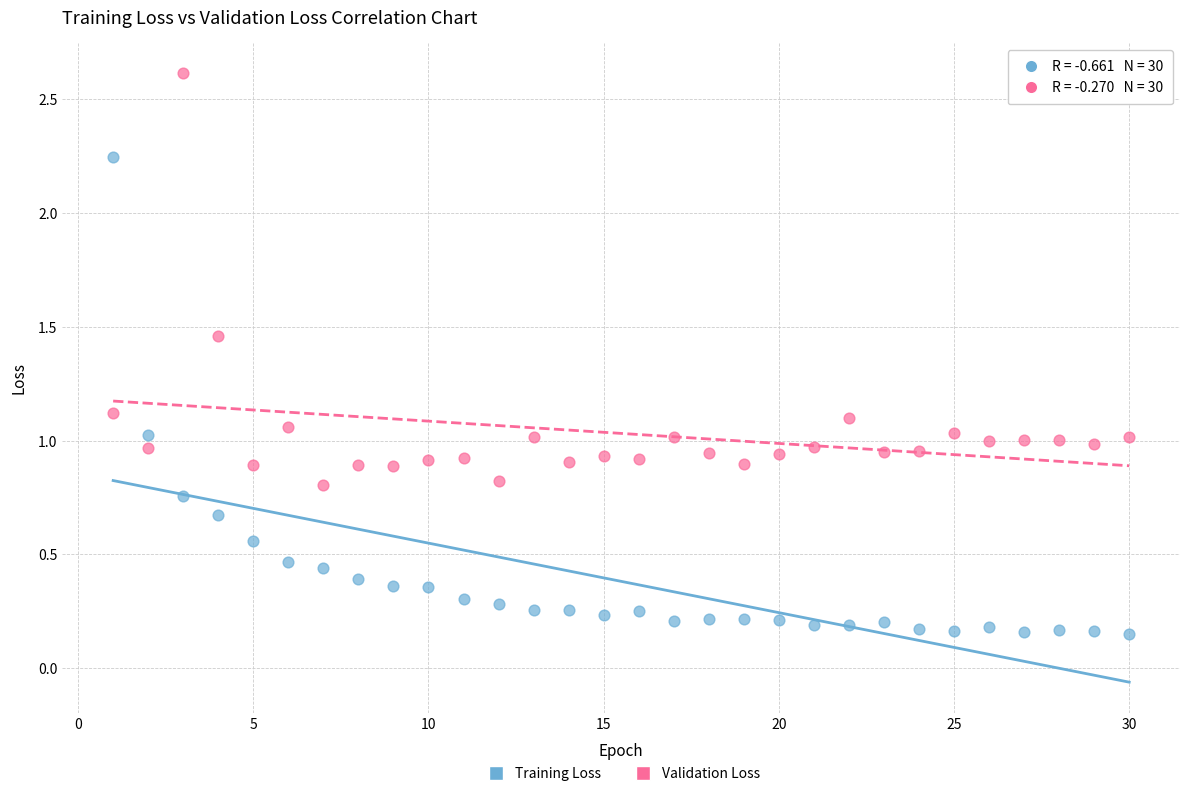

Which series reaches the maximum Y coordinate?

Validation Loss